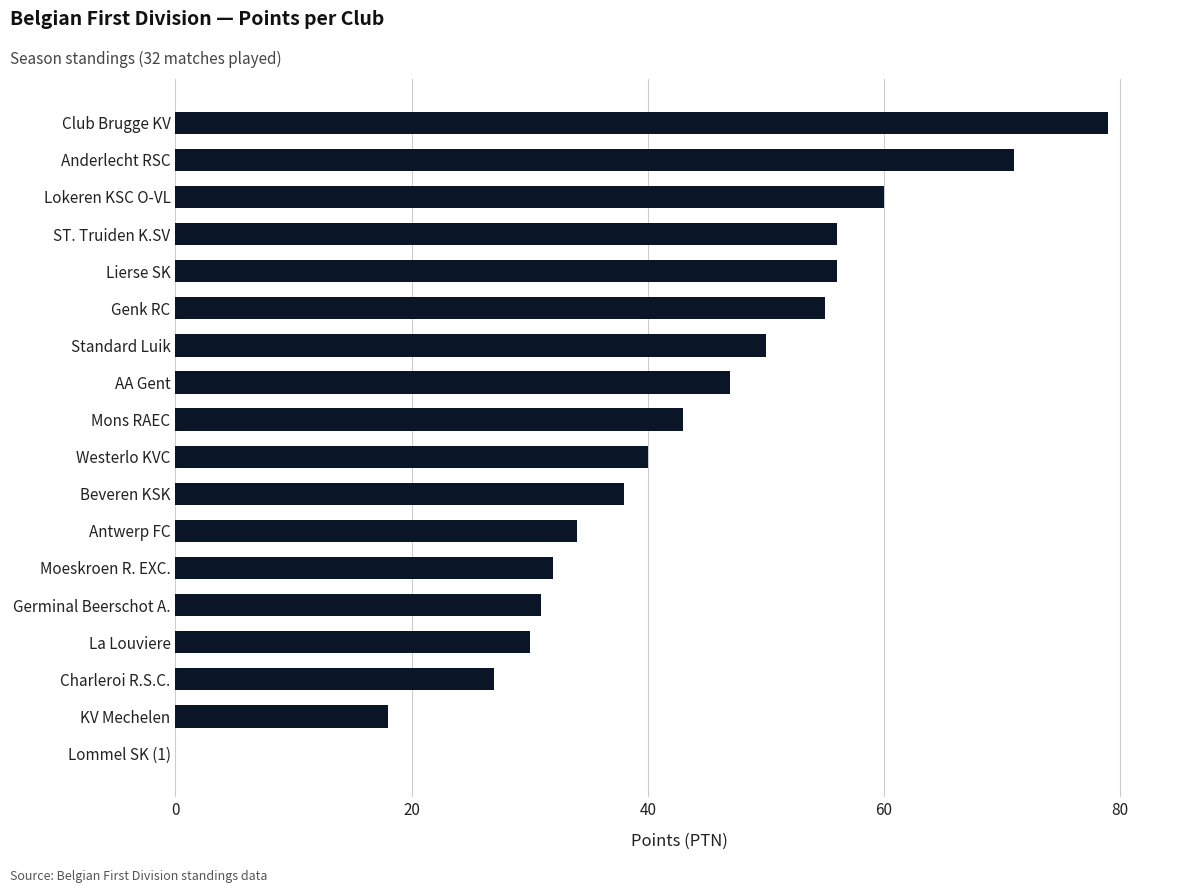

Are the bars horizontal?

Yes